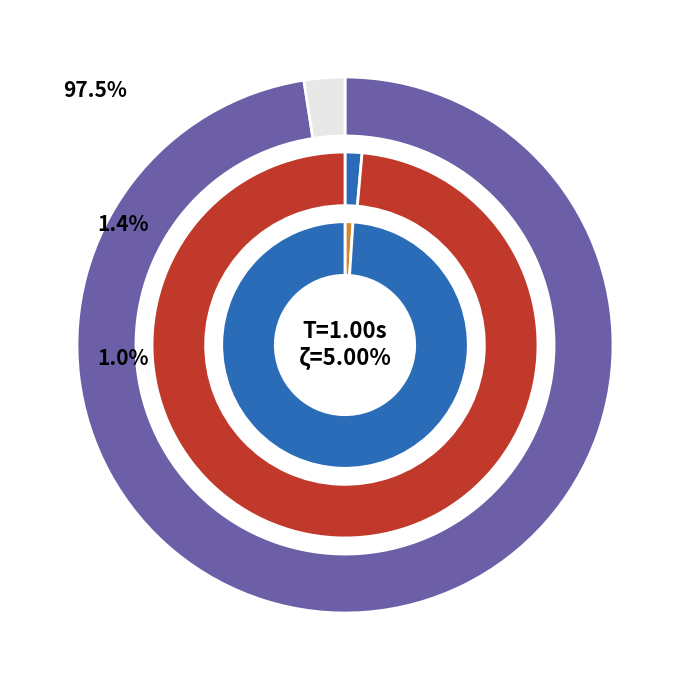

What is the total percentage of f=6.016310201569473Hz and f=7.1703338975226965Hz?

2.5%